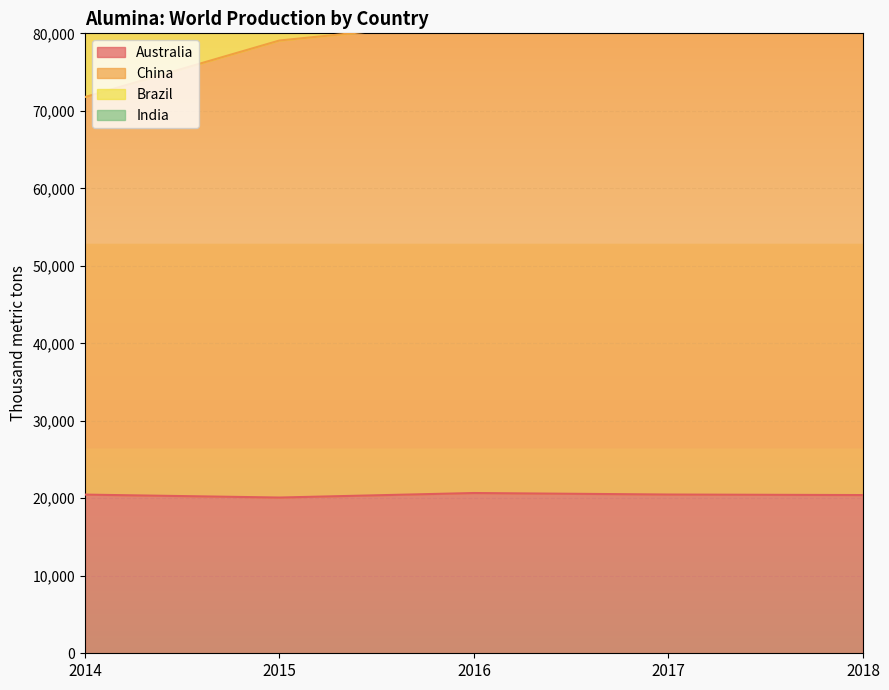

In Australia, how many points are higher than both neighbors (excluding endpoints)?

1